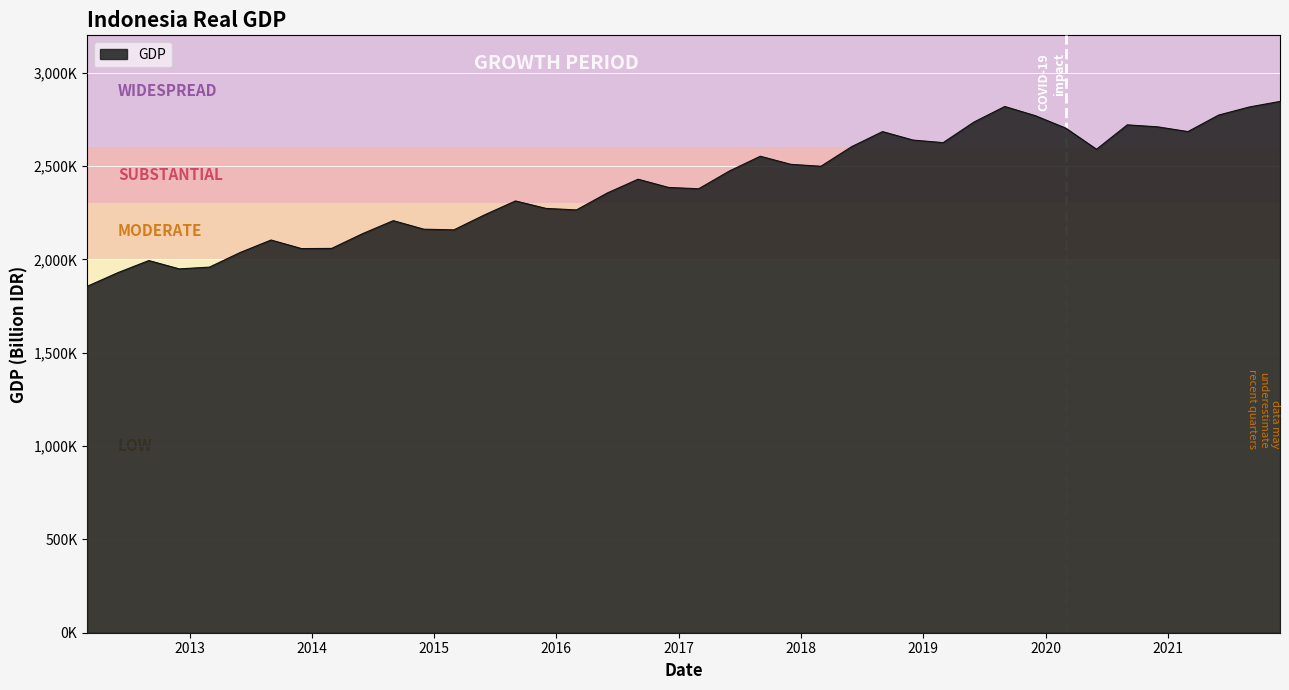

Rank the categories by value from lowest to highest.

2012-03-01, 2012-06-01, 2012-12-01, 2013-03-01, 2012-09-01, 2013-06-01, 2013-12-01, 2014-03-01, 2013-09-01, 2014-06-01, 2015-03-01, 2014-12-01, 2014-09-01, 2015-06-01, 2016-03-01, 2015-12-01, 2015-09-01, 2016-06-01, 2017-03-01, 2016-12-01, 2016-09-01, 2017-06-01, 2018-03-01, 2017-12-01, 2017-09-01, 2020-06-01, 2018-06-01, 2019-03-01, 2018-12-01, 2018-09-01, 2021-03-01, 2020-03-01, 2020-12-01, 2020-09-01, 2019-06-01, 2019-12-01, 2021-06-01, 2021-09-01, 2019-09-01, 2021-12-01